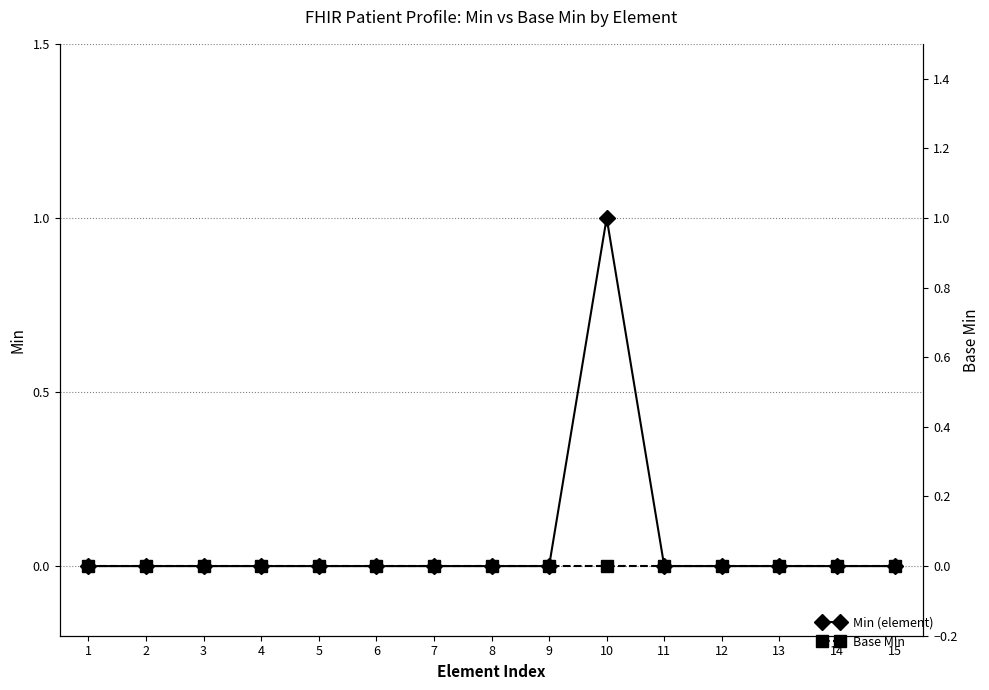

At which category does the chart reach its peak across all series?

10